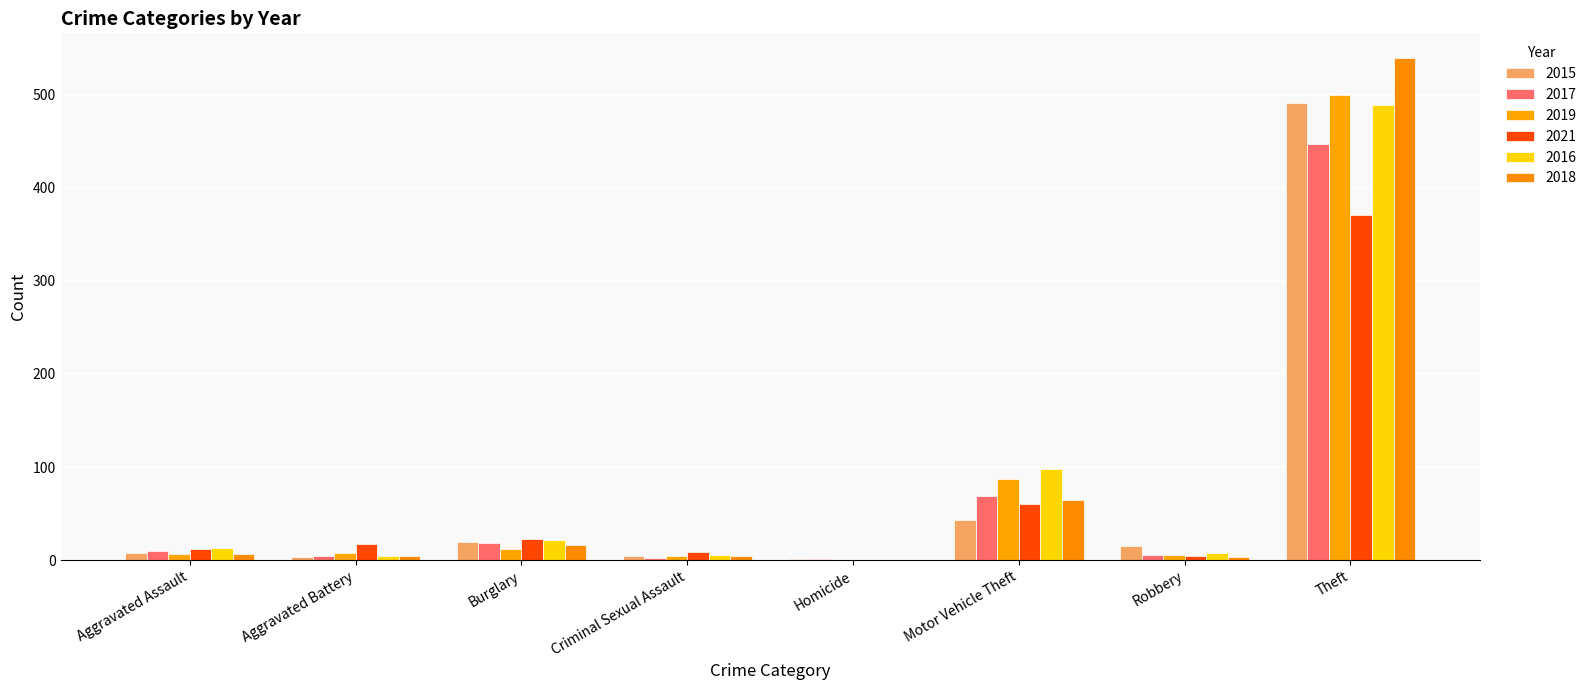

Which has a higher value, Aggravated Assault or Homicide?

Aggravated Assault